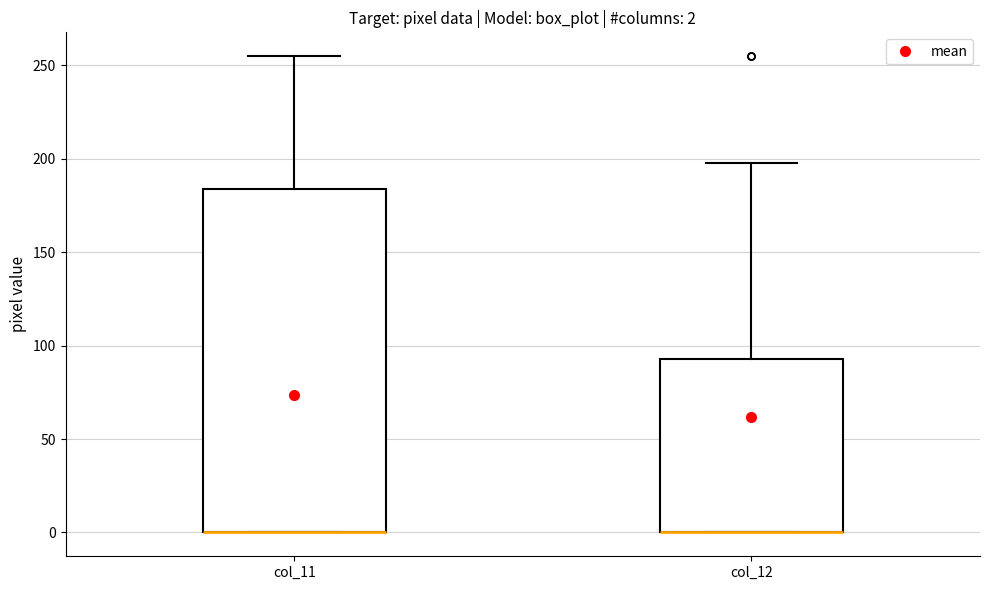

Which box is the tallest, from its lower edge to its upper edge?

col_11